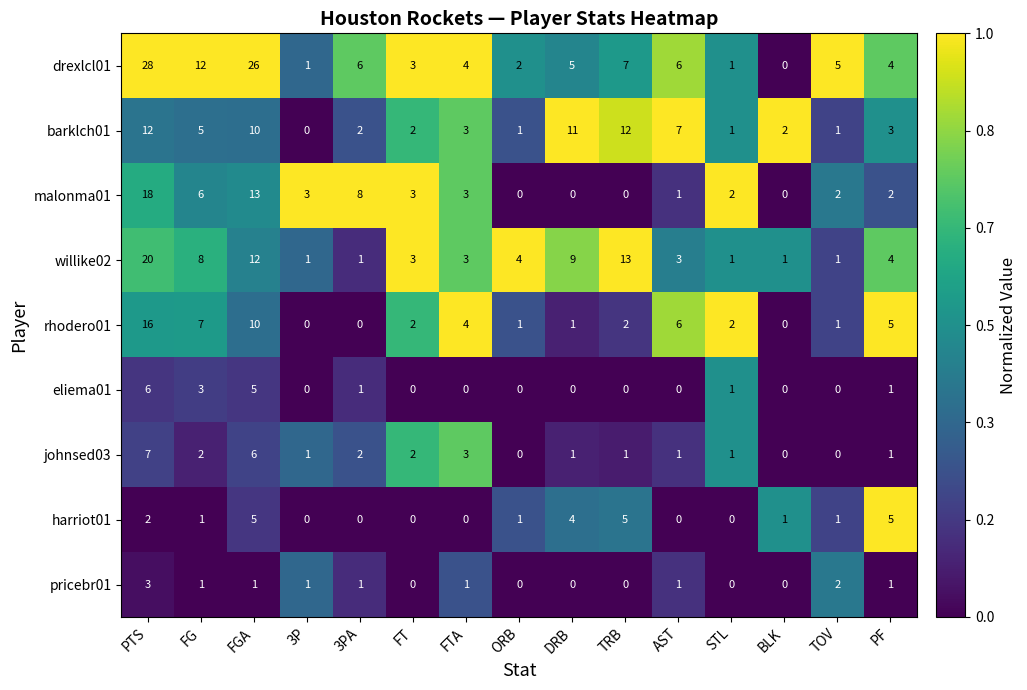

At which label does rhodero01 first exceed 2?

PTS